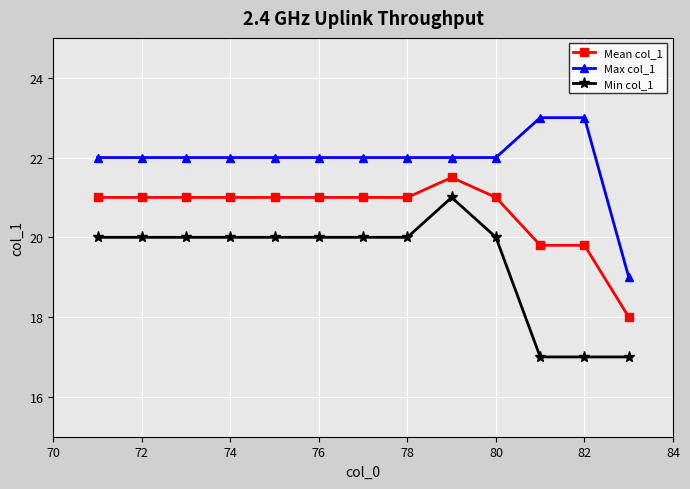

Which series has the largest total across all categories?

Max col_1